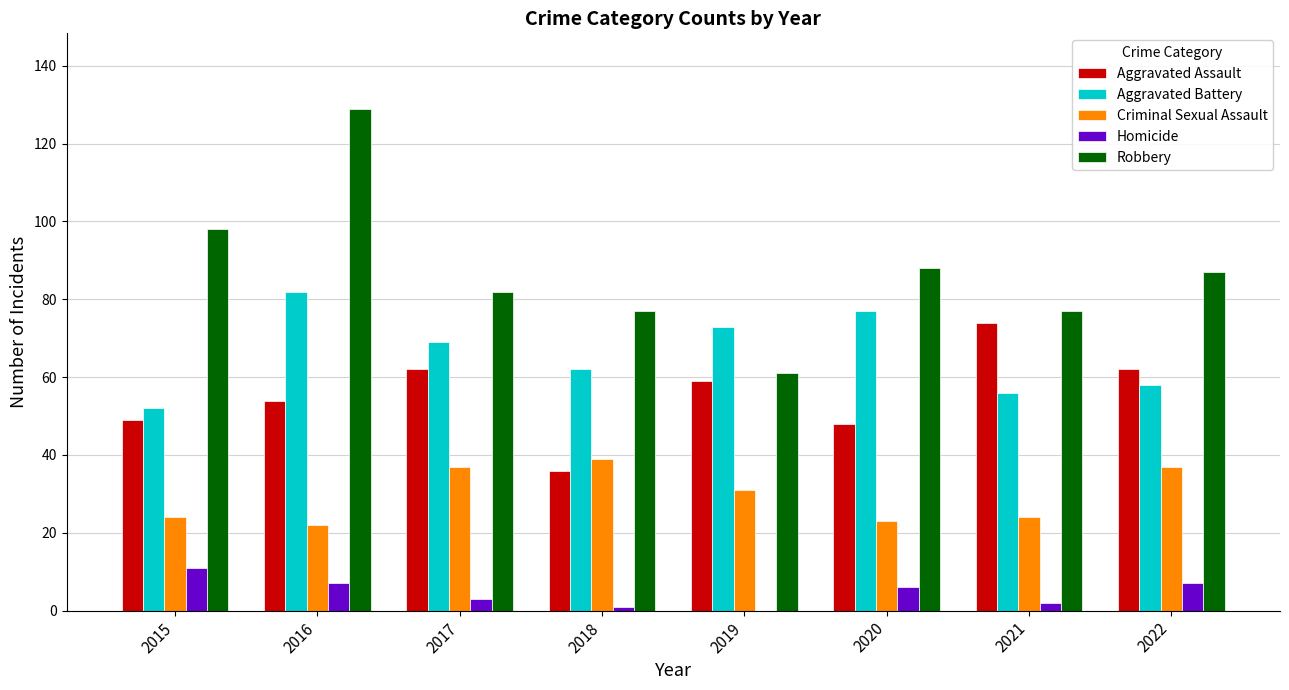

What is the sum of all Homicide values?

37